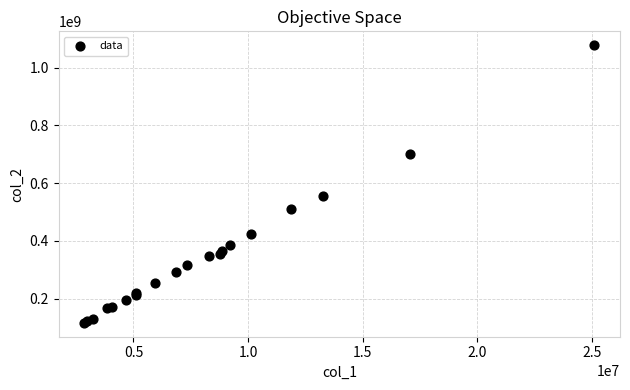

What Y value in the scatter plot is closest to 596749859?

554008948